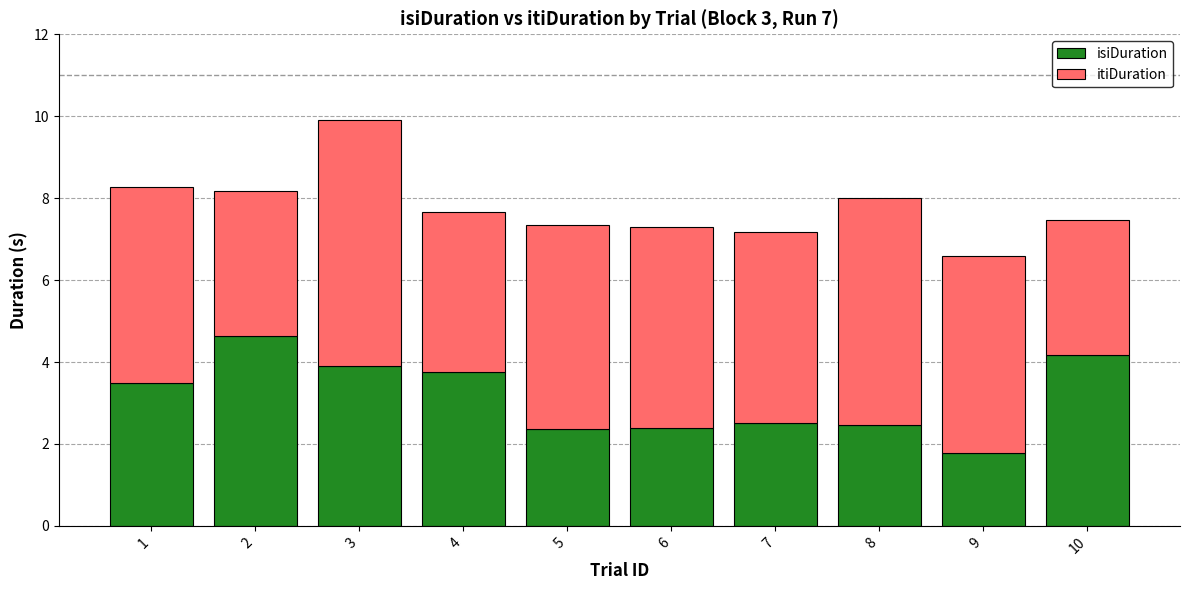

How many bars are there in total?

10